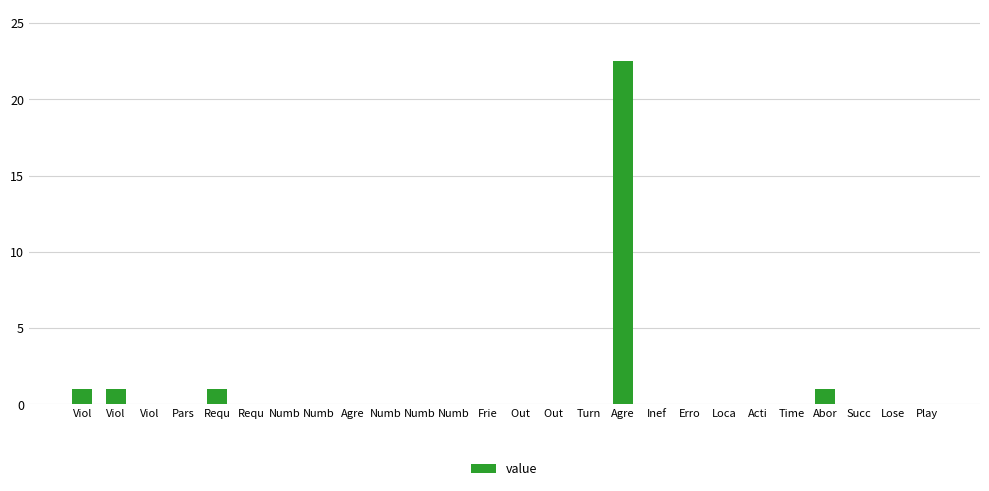

Which category has the lowest value across all series?

Viol